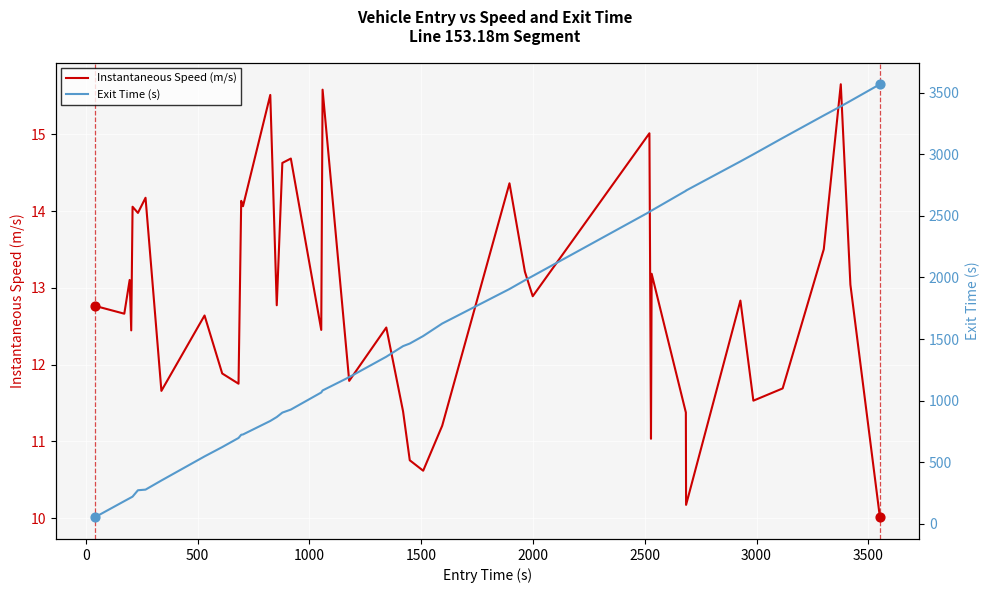

Which series contains the highest Y value?

Exit Time (s)